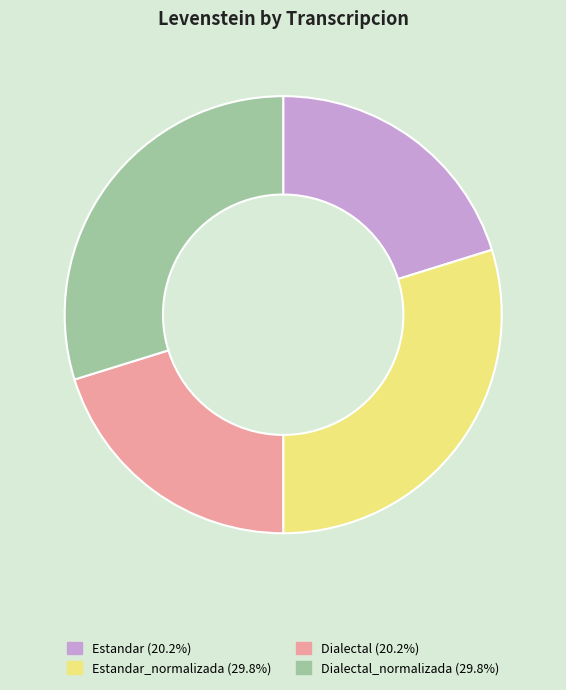

Is there any slice that represents more than half of the pie?

No